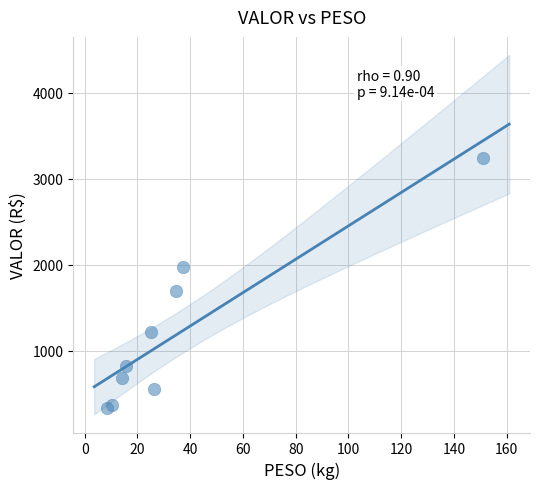

What is the range of X values (max minus min)?

142.4